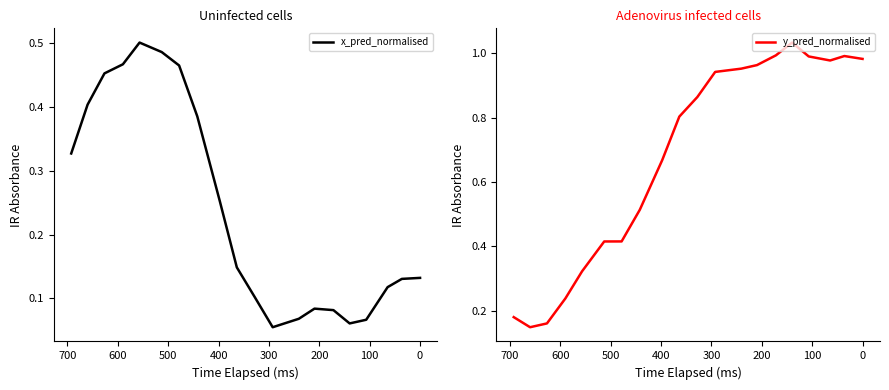

How many intersections are there between x_pred_normalised and y_pred_normalised?

1